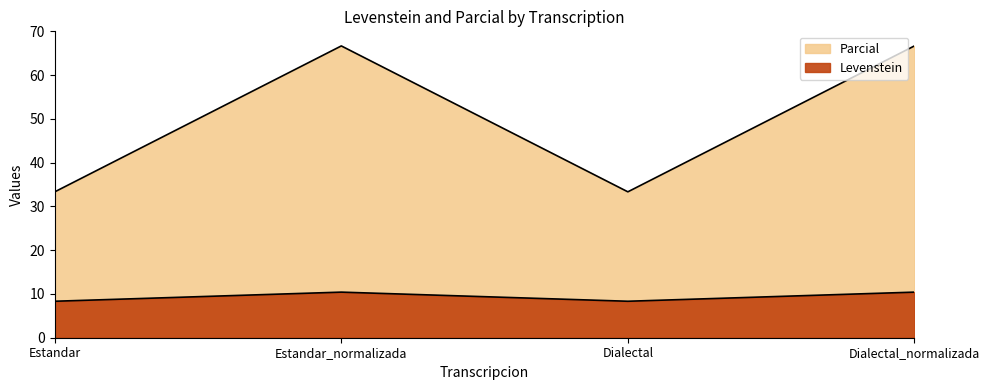

Which label corresponds to the smallest value in the chart?

Estandar